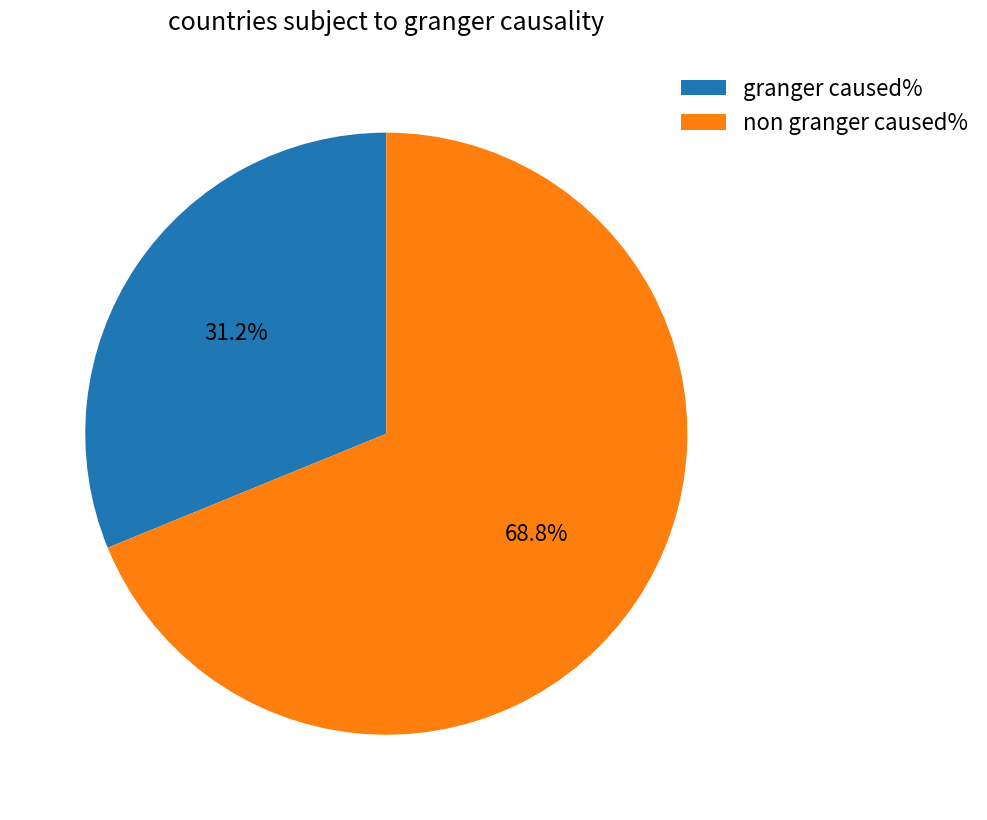

Between non granger caused% and granger caused%, which is larger?

non granger caused%